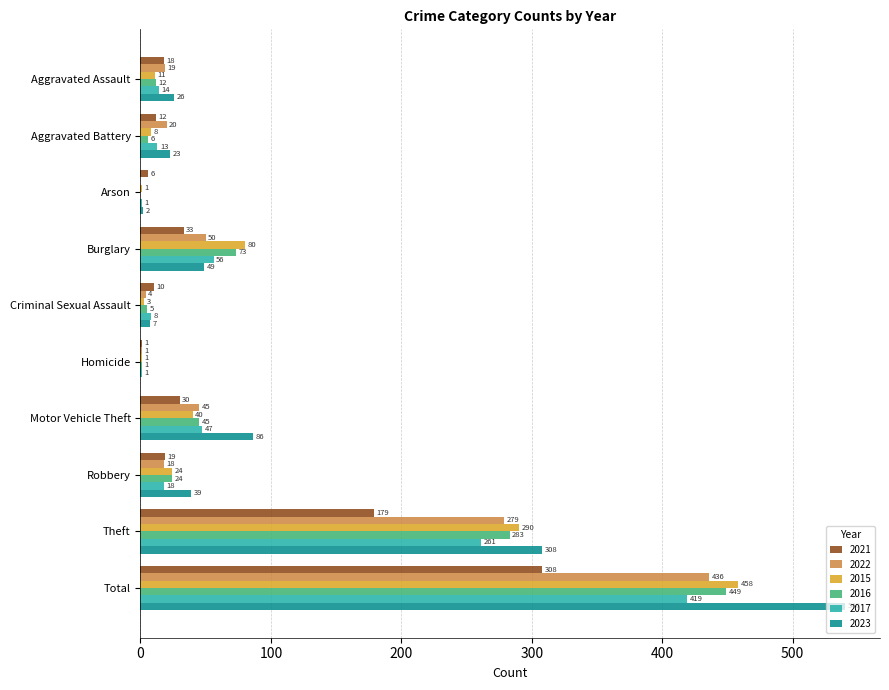

What is the sum of all 2023 values?

1080